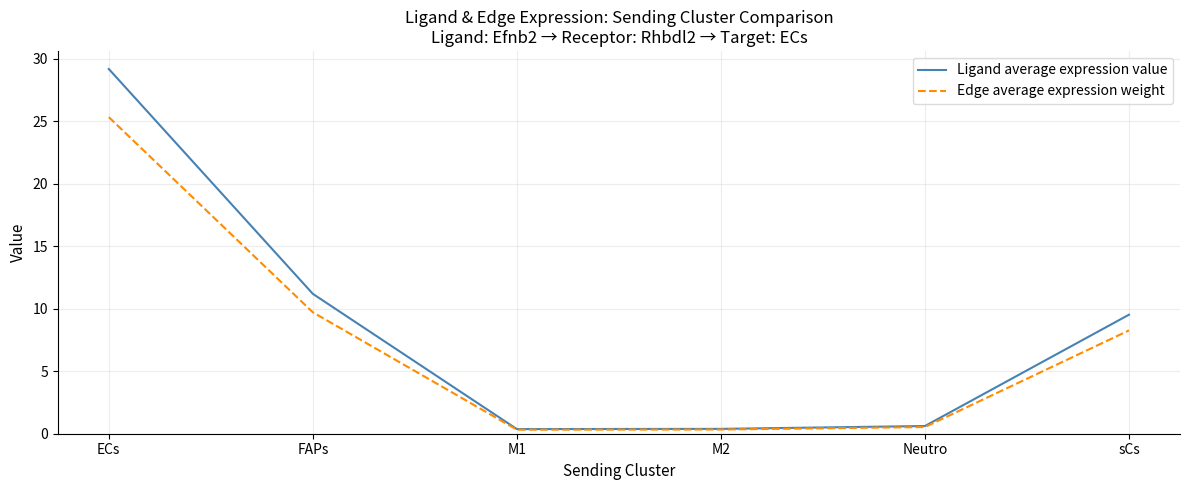

How many values in the Ligand average expression value series exceed 9?

3